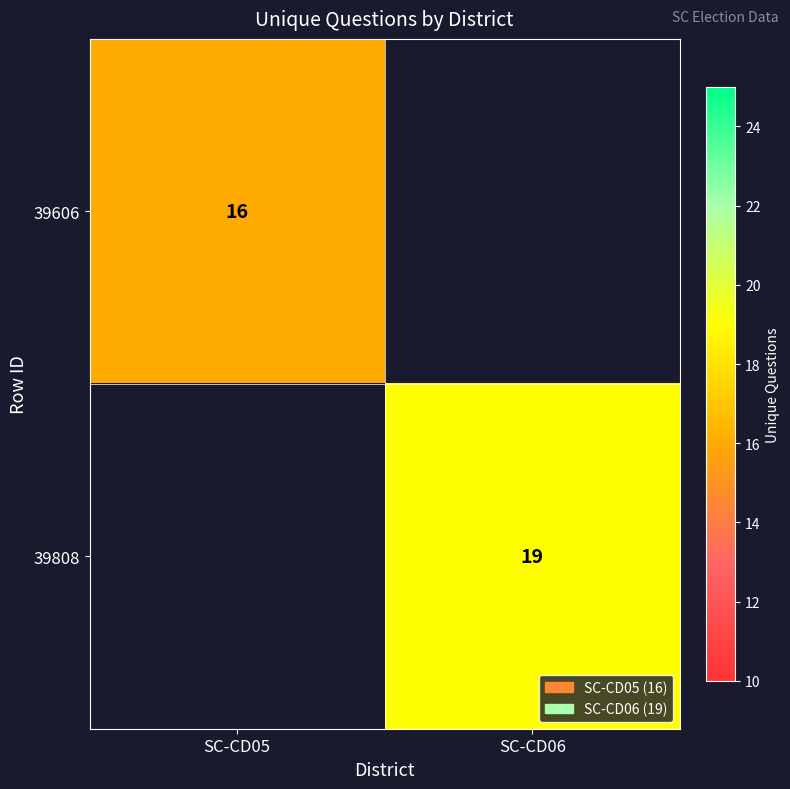

What is the spread (max minus min) of values at SC-CD06?

19